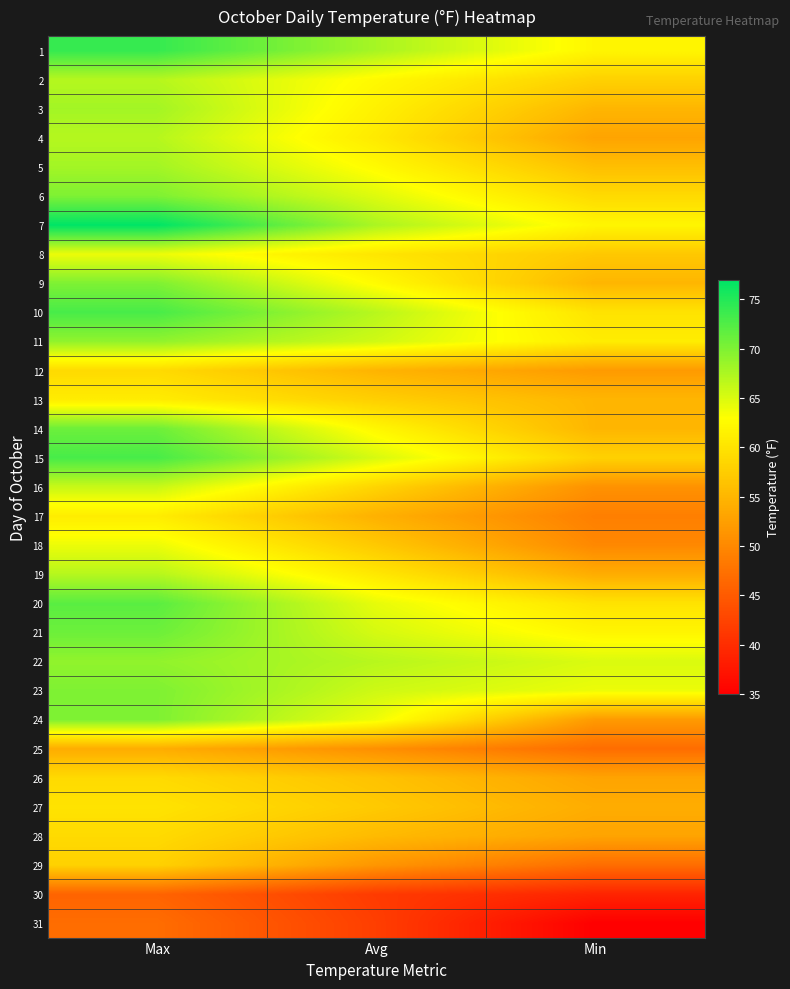

At which category is the sum across all series the highest?

Max